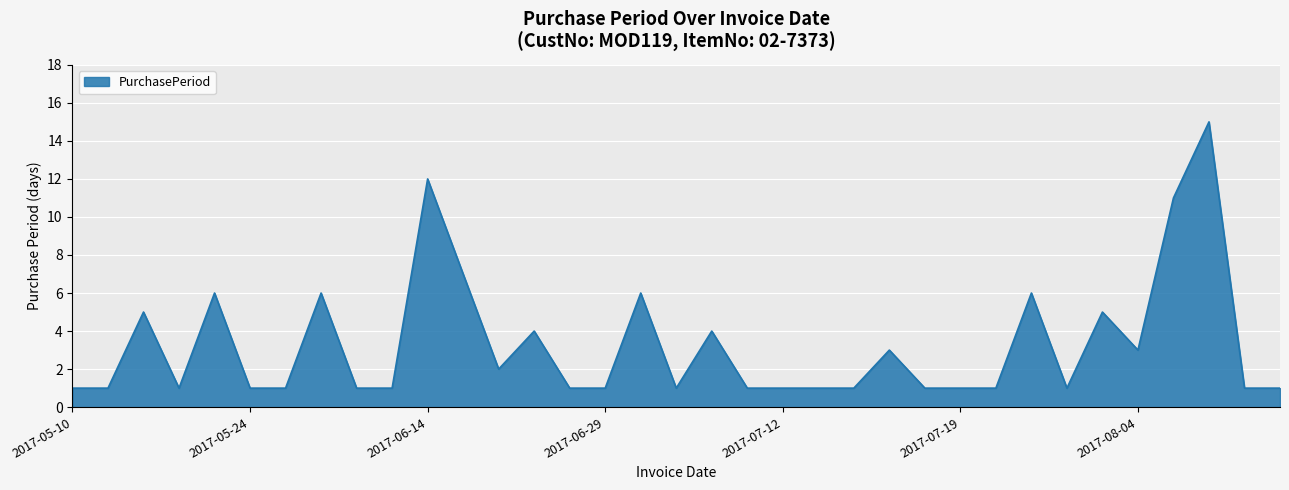

What is the greatest value displayed?

15